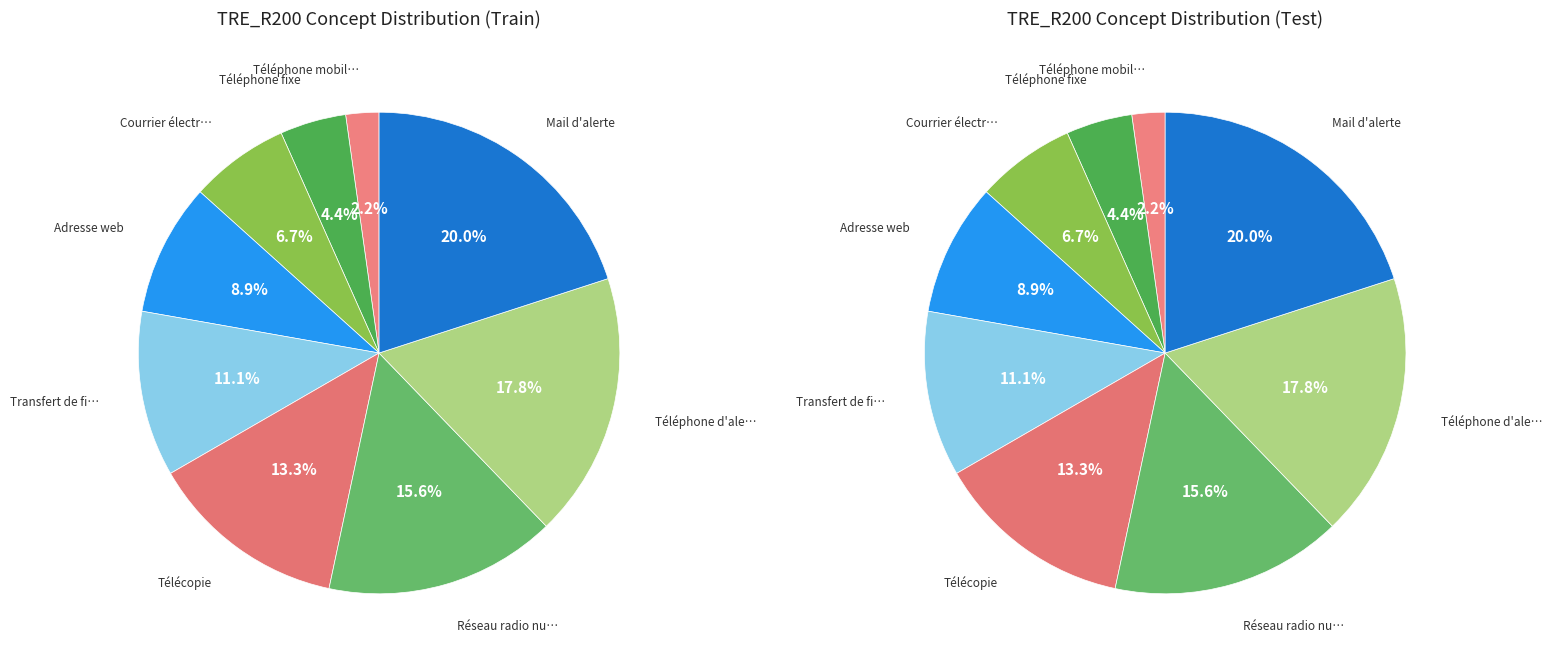

To the nearest percent, what is the difference between the Courrier électronique and Téléphone d'alerte slice percentages?

11%